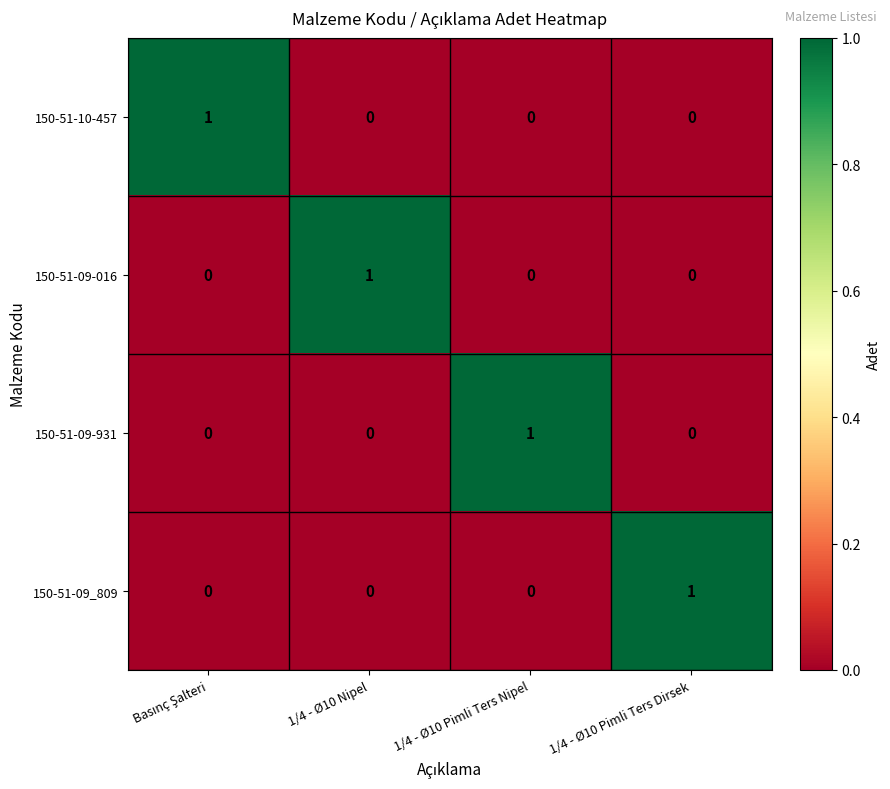

Is it true that 150-51-09-016 equals 0 at 1/4 - Ø10 Pimli Ters Dirsek?

True